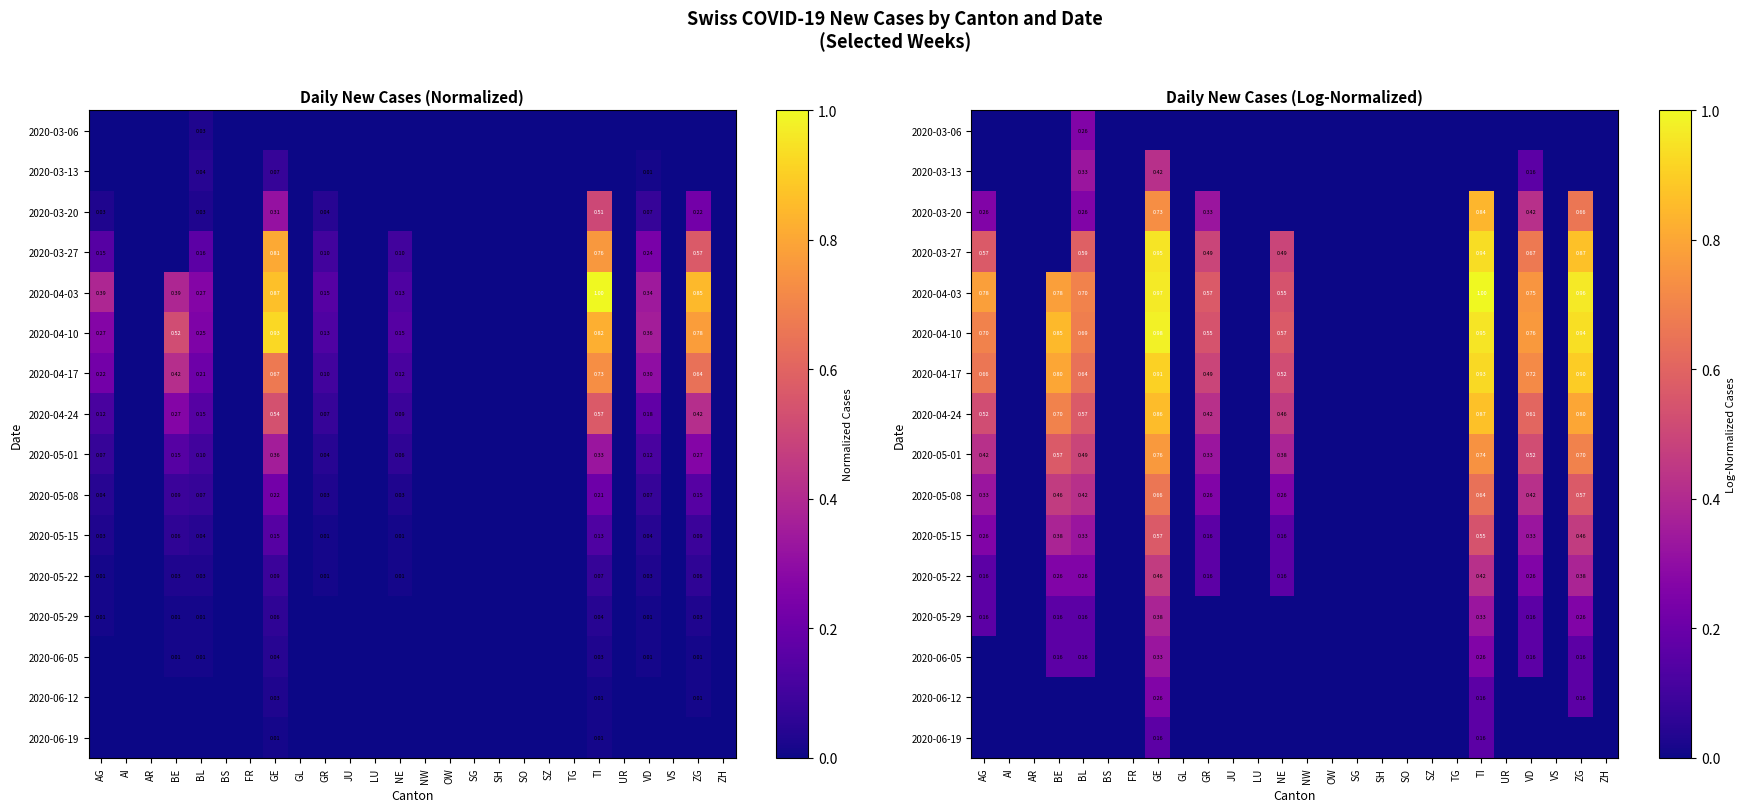

What is the total value across all series at ZG?

7.8